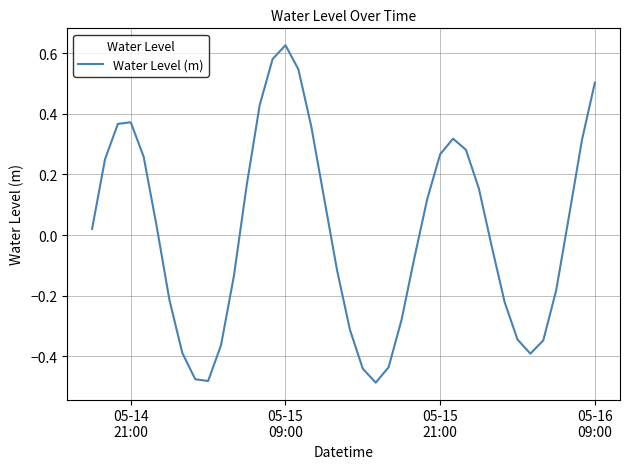

Reading left to right, list all the values displayed in this chart.

0.0	0.2	0.4	0.4	0.3	0.0	-0.2	-0.4	-0.5	-0.5	-0.4	-0.1	0.2	0.4	0.6	0.6	0.5	0.4	0.1	-0.1	-0.3	-0.4	-0.5	-0.4	-0.3	-0.1	0.1	0.3	0.3	0.3	0.2	-0.0	-0.2	-0.3	-0.4	-0.3	-0.2	0.1	0.3	0.5